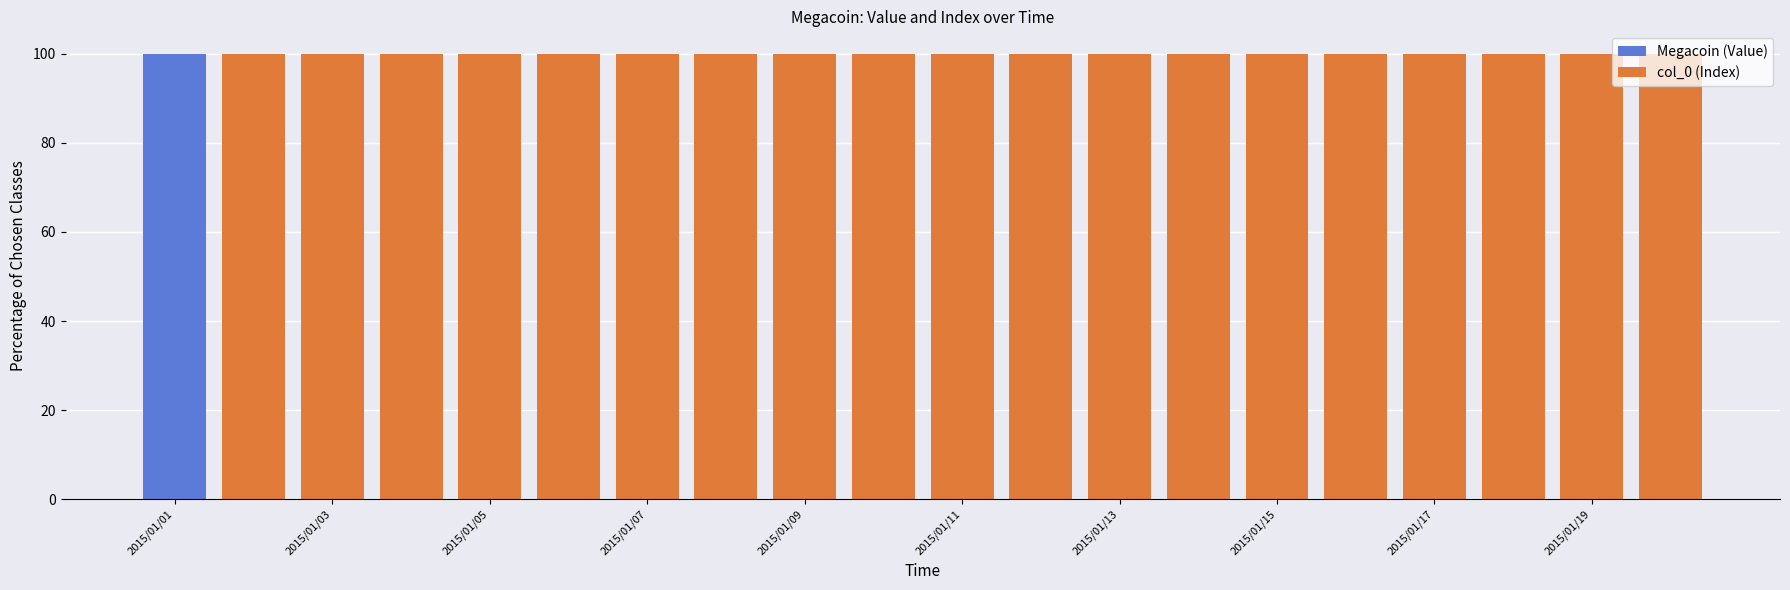

What is the maximum value for Megacoin (Value)?

100